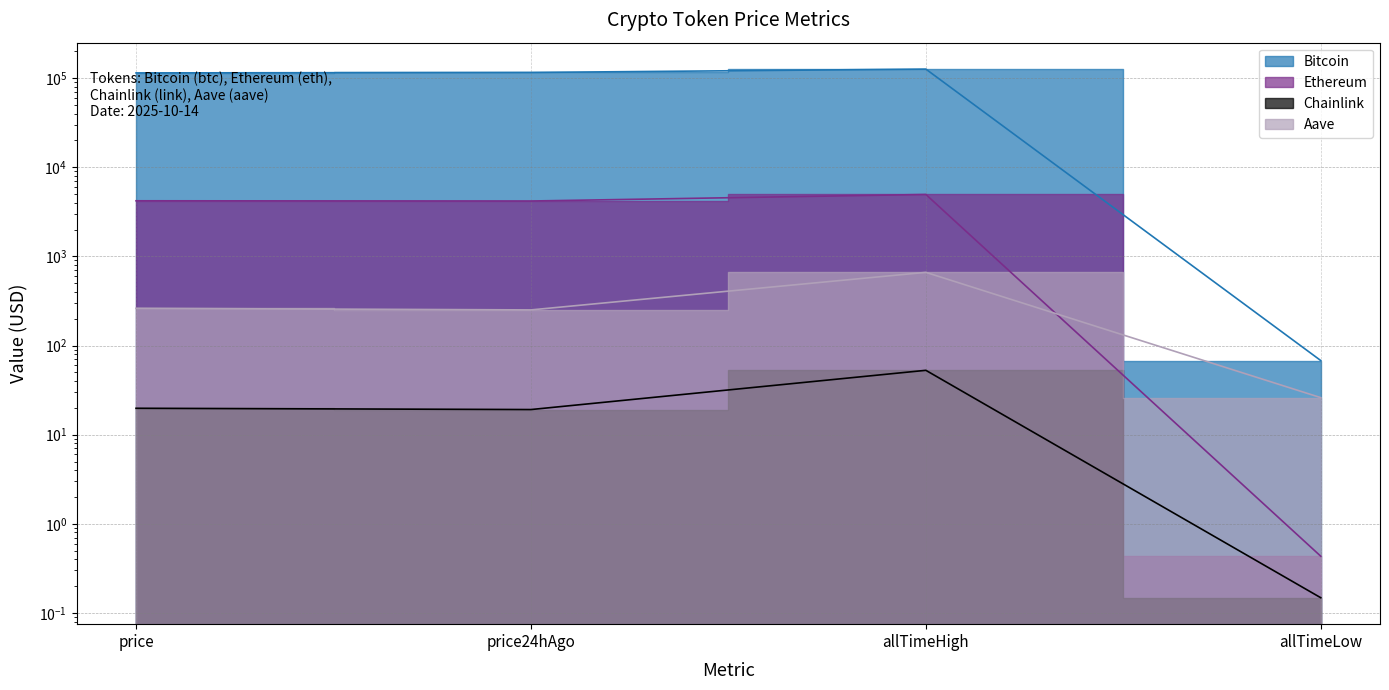

True or false: Bitcoin and Ethereum cross at least once.

False